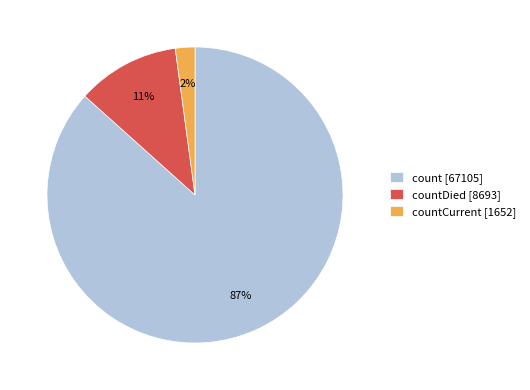

How many slices are in this pie chart?

3